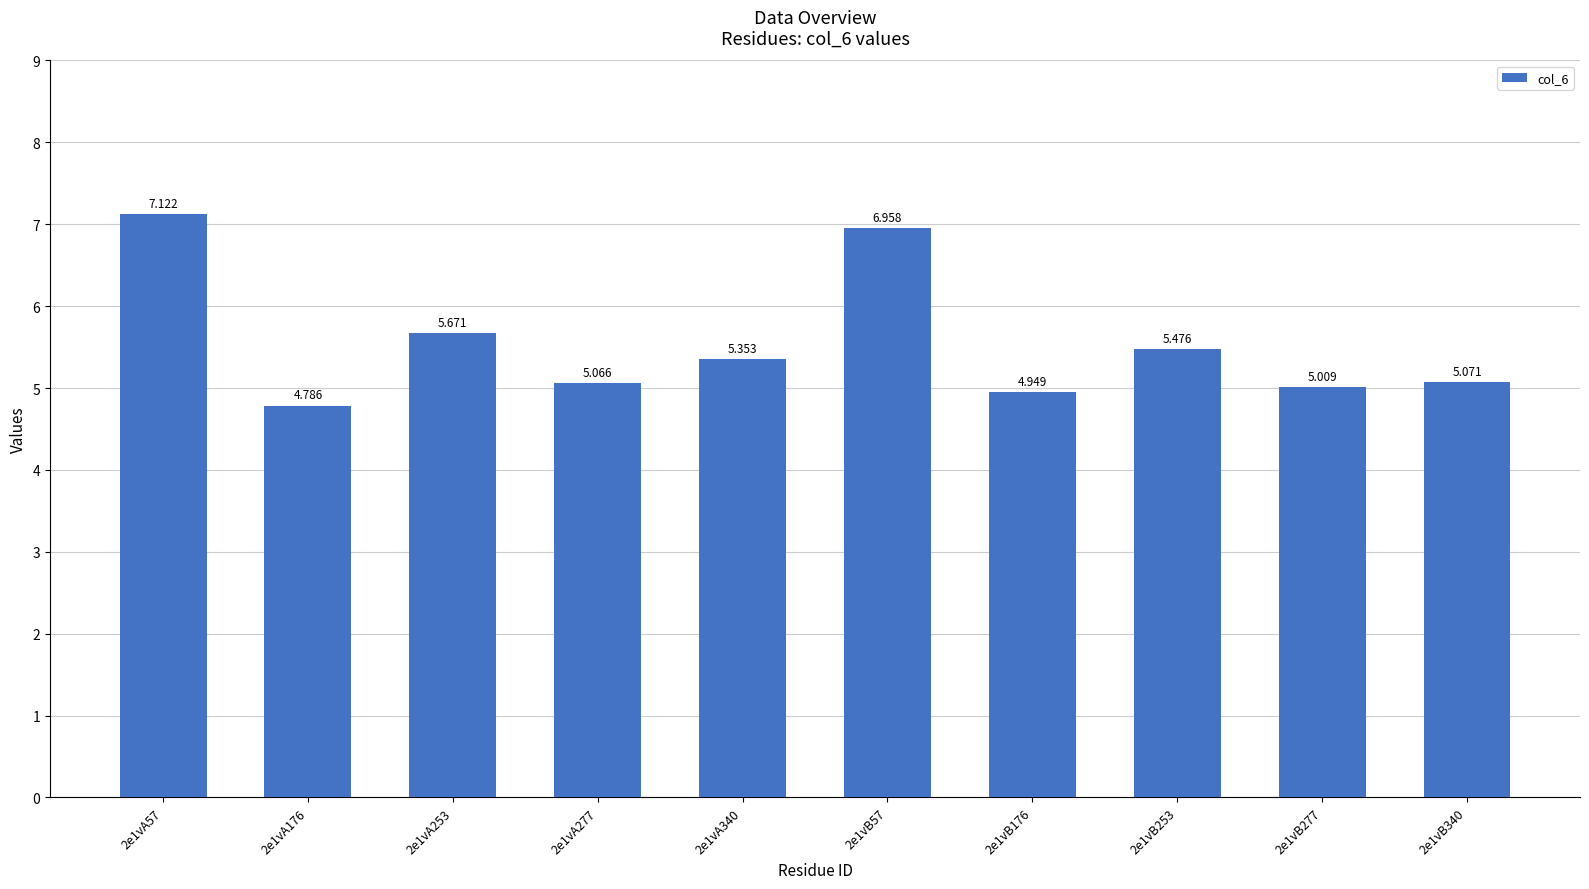

How many data points does each series have?

10